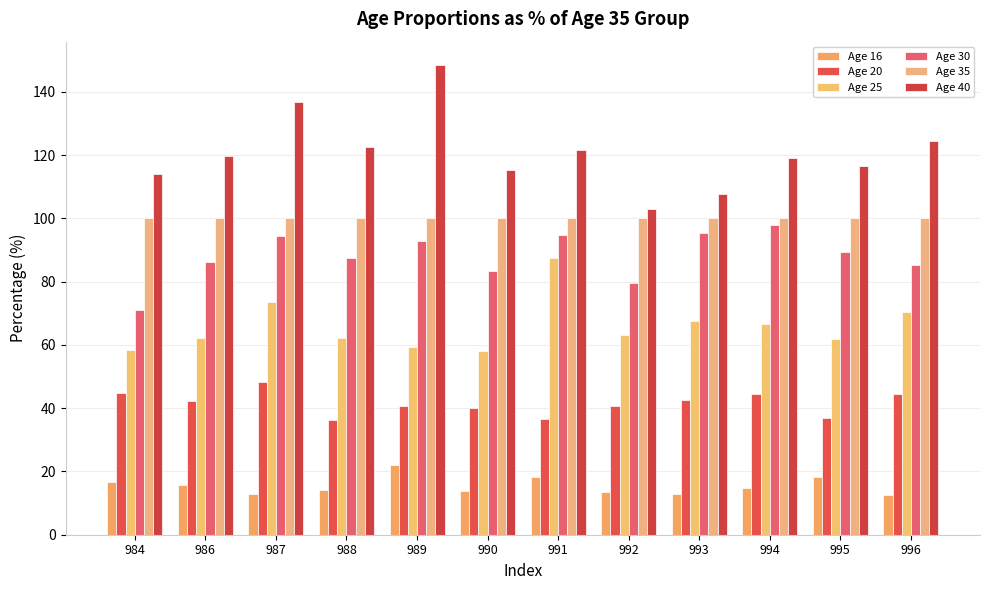

At which category does the chart reach its peak across all series?

989